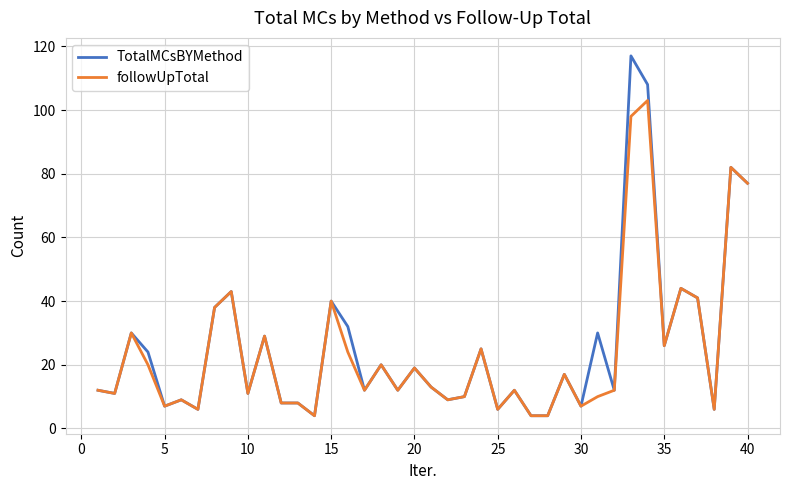

Is this an area chart (filled region under the line)?

No